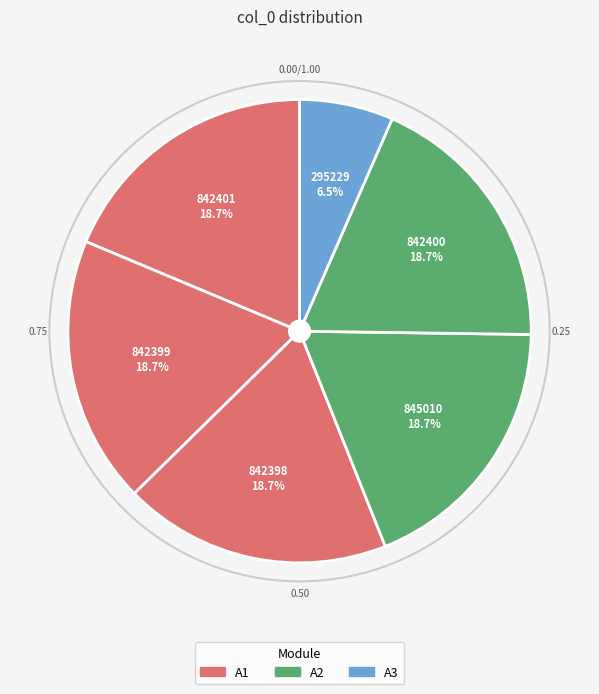

Is the sum of 842400 and 842399 greater than half?

No